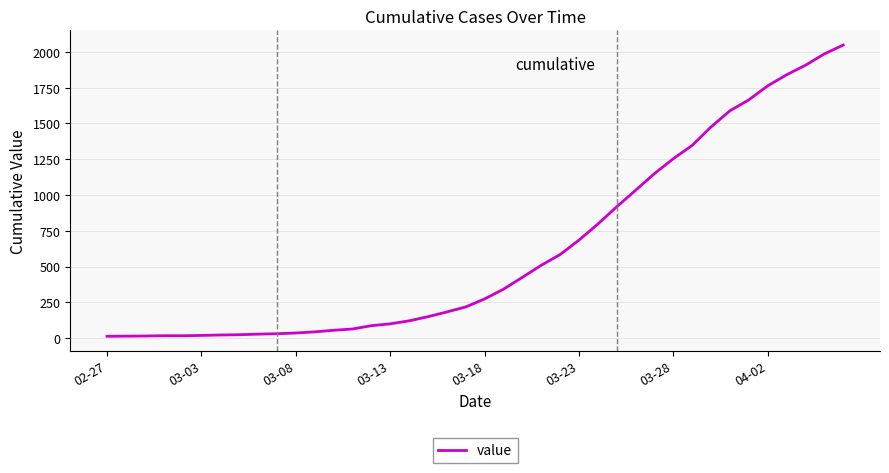

Does the chart display data point markers on the line(s)?

No